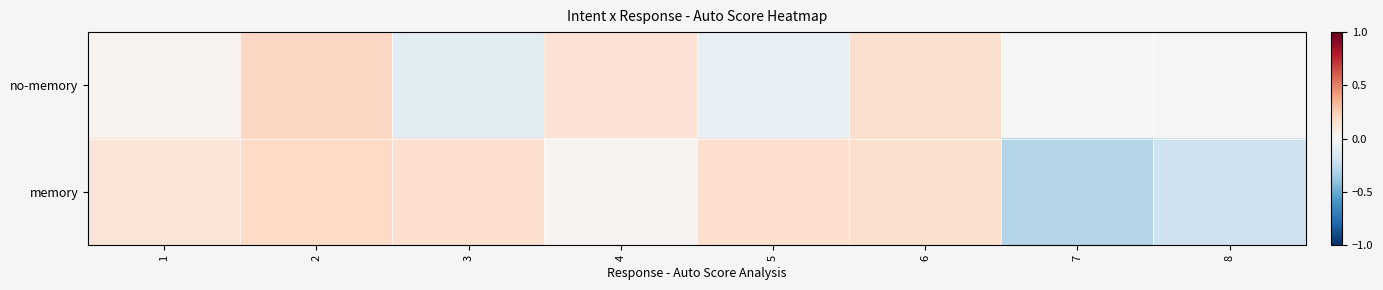

List the series in order of their peak value, lowest first.

memory, no-memory